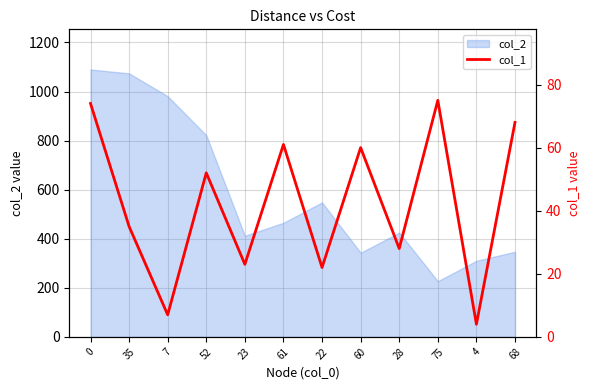

Where is the first local minimum?

7